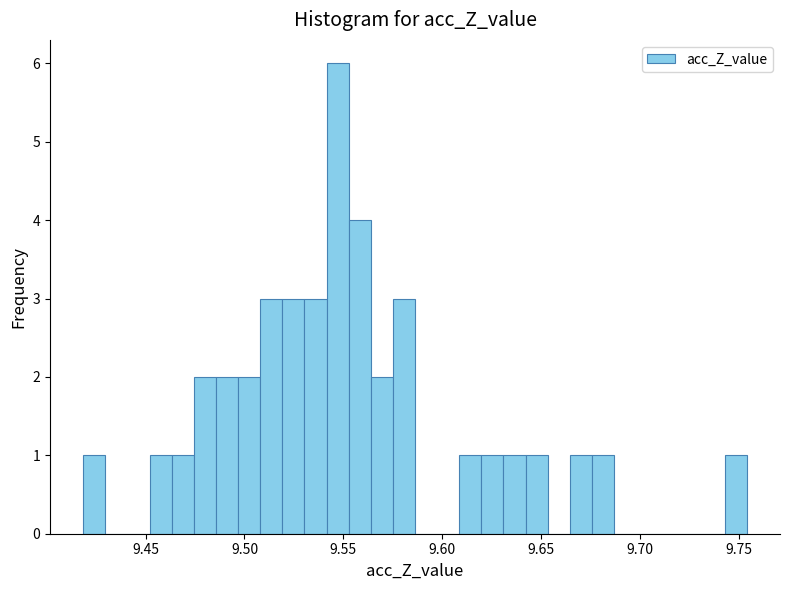

Around what value on the x-axis is the tallest bar? Give the approximate position of its centre, as read against the axis.

9.545